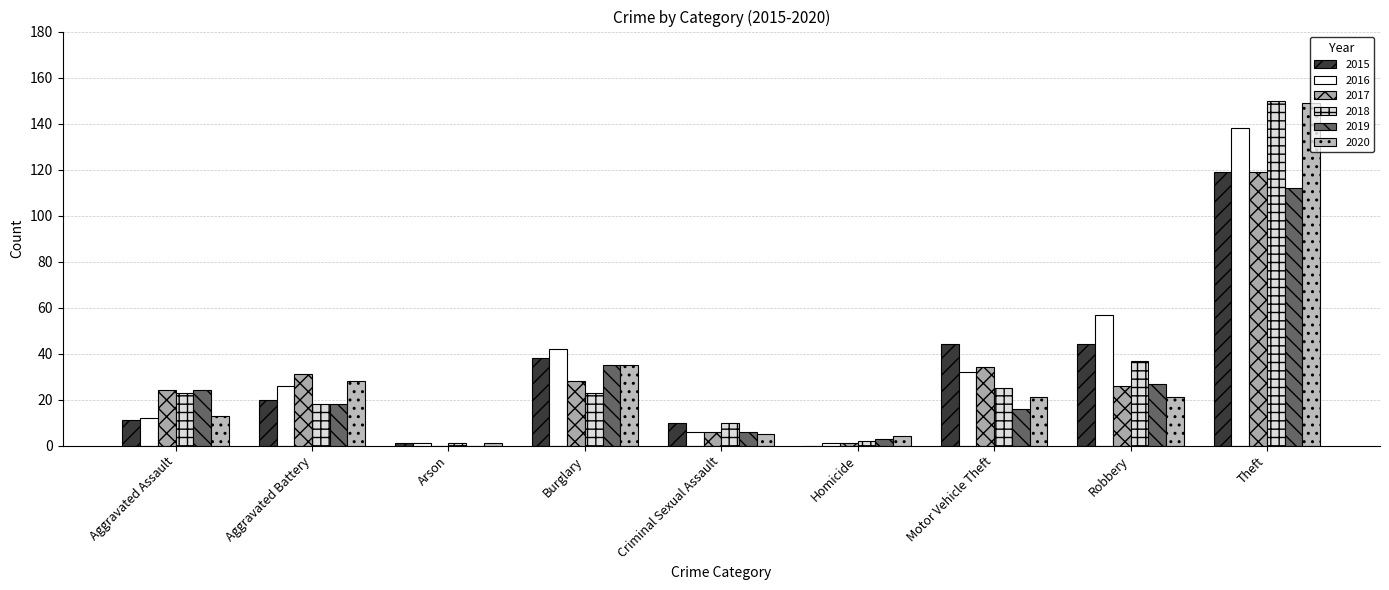

The 2015 series shows 15 at Criminal Sexual Assault. True or false?

False